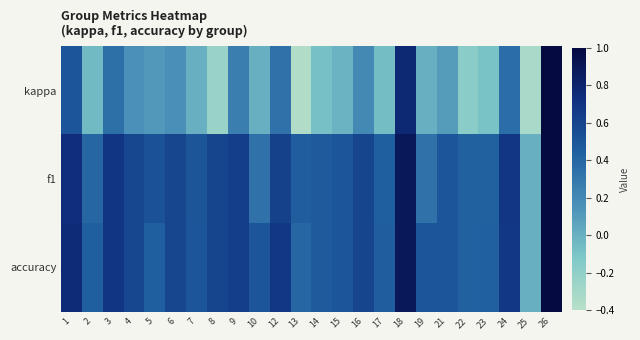

Reading left to right, transcribe all the data shown in this chart.

kappa: 1=0.5	2=-0.0	3=0.3	4=0.2	5=0.1	6=0.2	7=0.0	8=-0.2	9=0.3	10=0.0	12=0.3	13=-0.4	14=-0.1	15=-0.0	16=0.2	17=-0.1	18=0.8	19=0.0	21=0.1	22=-0.2	23=-0.1	24=0.4	25=-0.3	26=1.0
f1: 1=0.7	2=0.4	3=0.7	4=0.6	5=0.5	6=0.6	7=0.5	8=0.6	9=0.6	10=0.3	12=0.6	13=0.5	14=0.5	15=0.5	16=0.6	17=0.4	18=0.9	19=0.3	21=0.5	22=0.4	23=0.4	24=0.7	25=0.0	26=1.0
accuracy: 1=0.8	2=0.4	3=0.7	4=0.6	5=0.4	6=0.6	7=0.5	8=0.6	9=0.6	10=0.5	12=0.7	13=0.4	14=0.5	15=0.5	16=0.6	17=0.5	18=0.9	19=0.5	21=0.5	22=0.4	23=0.4	24=0.7	25=0.0	26=1.0